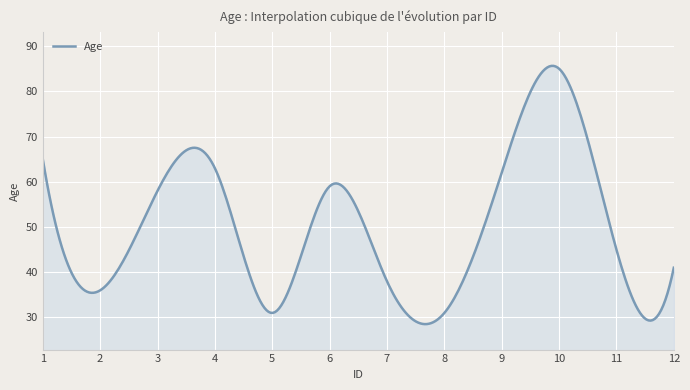

What is the difference between the maximum and minimum values?

57.1